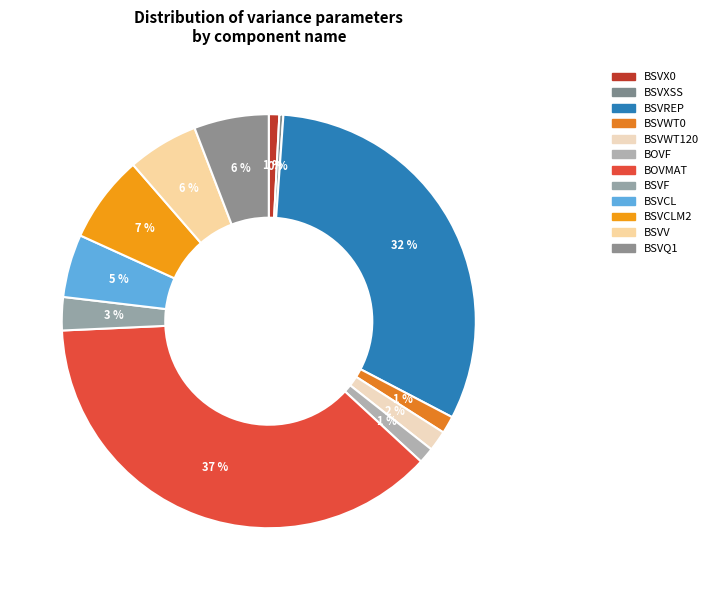

Which category has the biggest portion of the pie?

BOVMAT